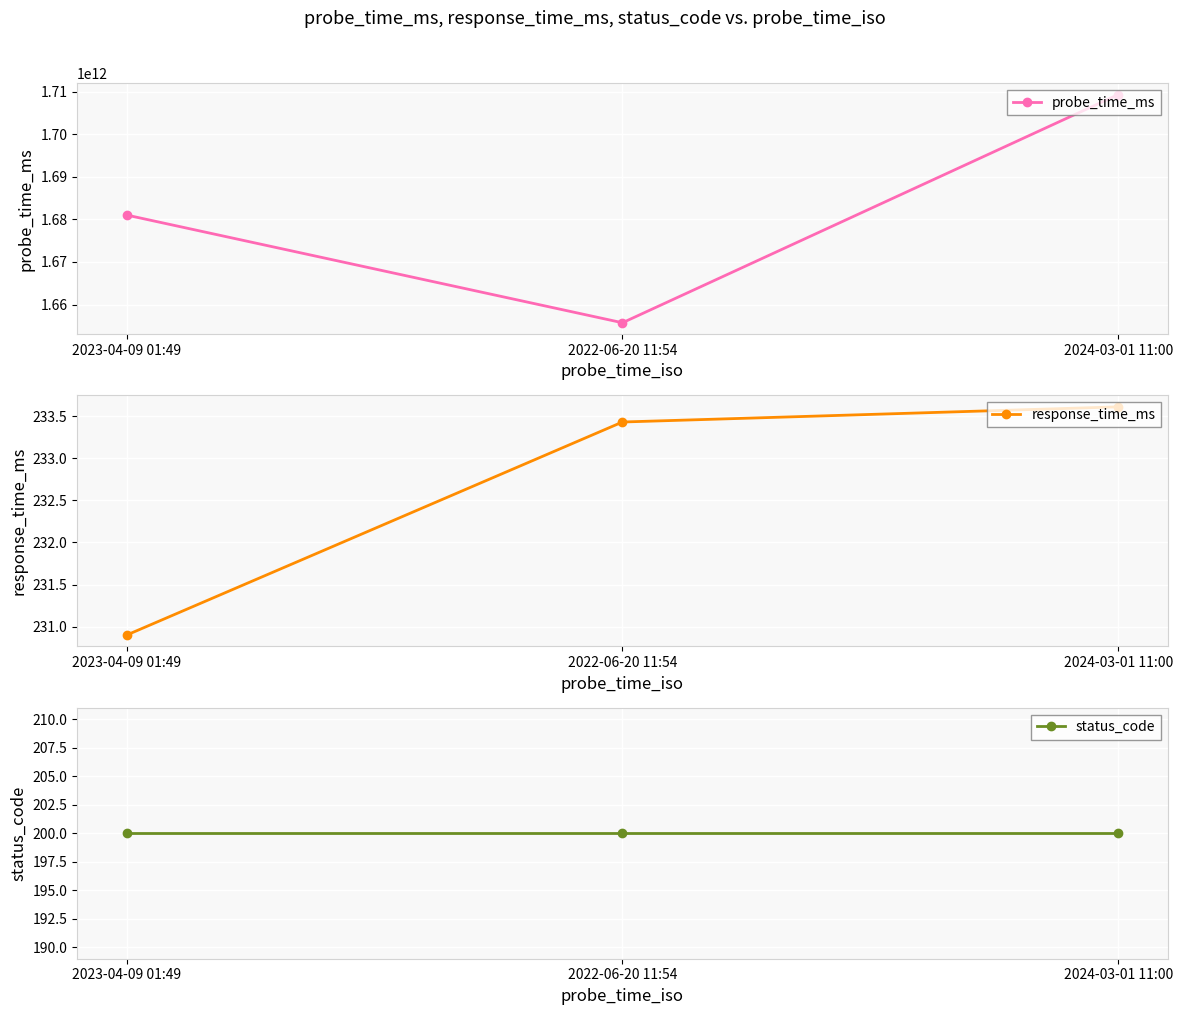

What is the spread (max minus min) of values at 2022-06-20 11:54?

1655726079712.0